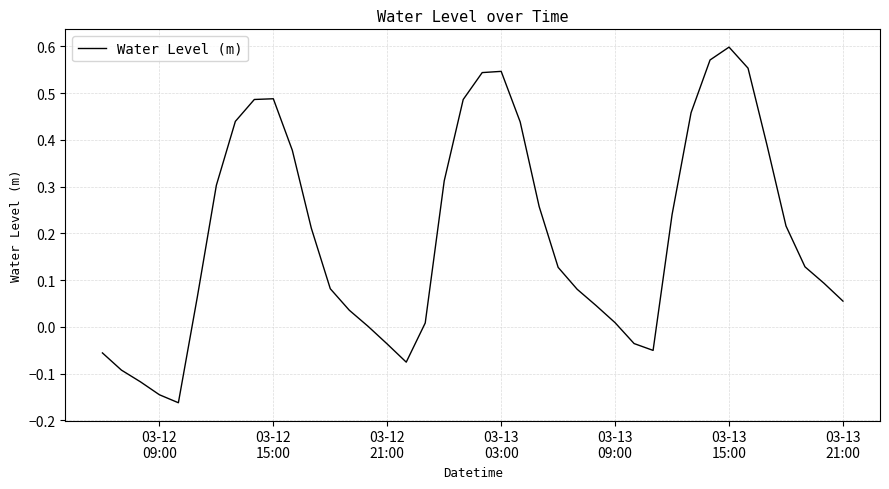

What is the difference between the maximum and minimum values?

0.8